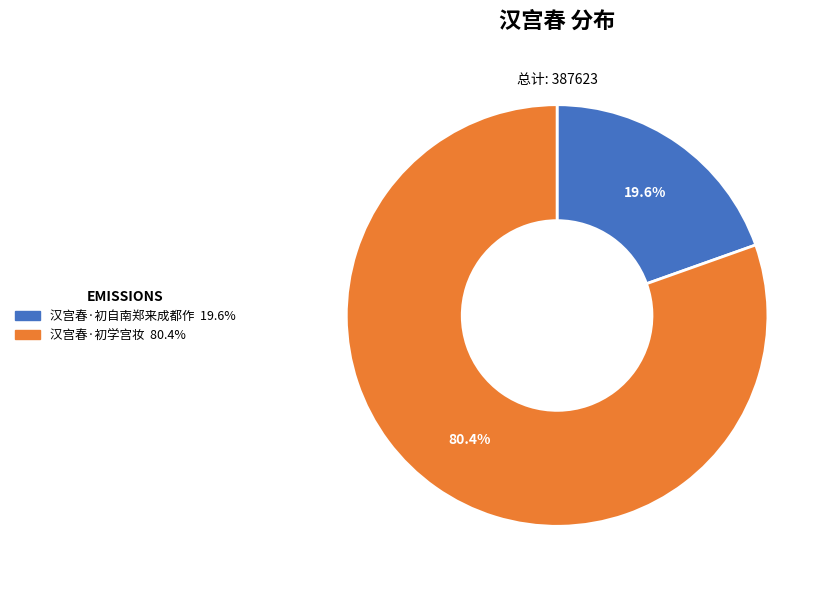

To the nearest percent, what is the difference between the largest and smallest slice percentages?

61%